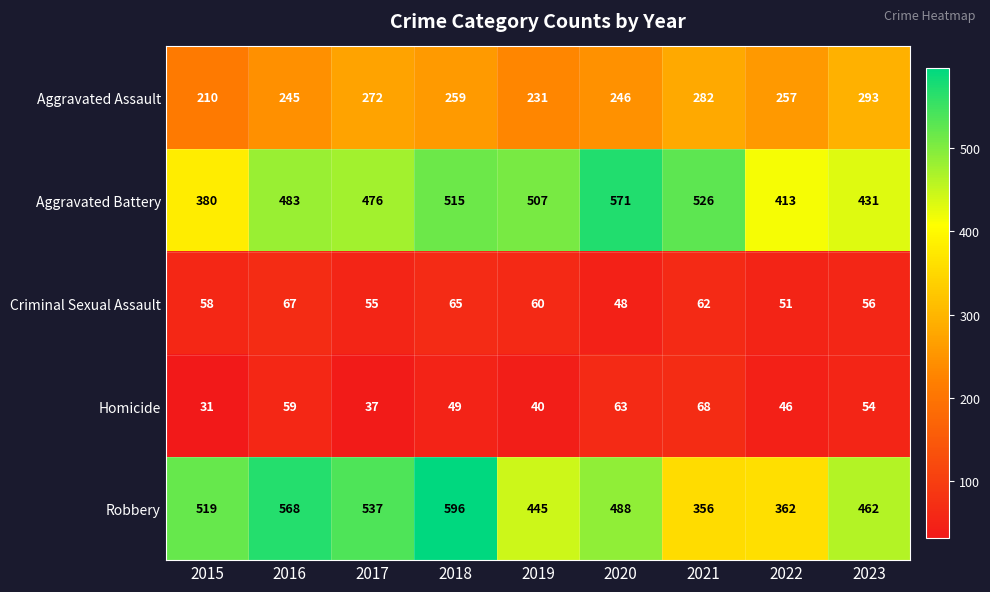

At 2017, list the series in order from largest to smallest.

Robbery, Aggravated Battery, Aggravated Assault, Criminal Sexual Assault, Homicide